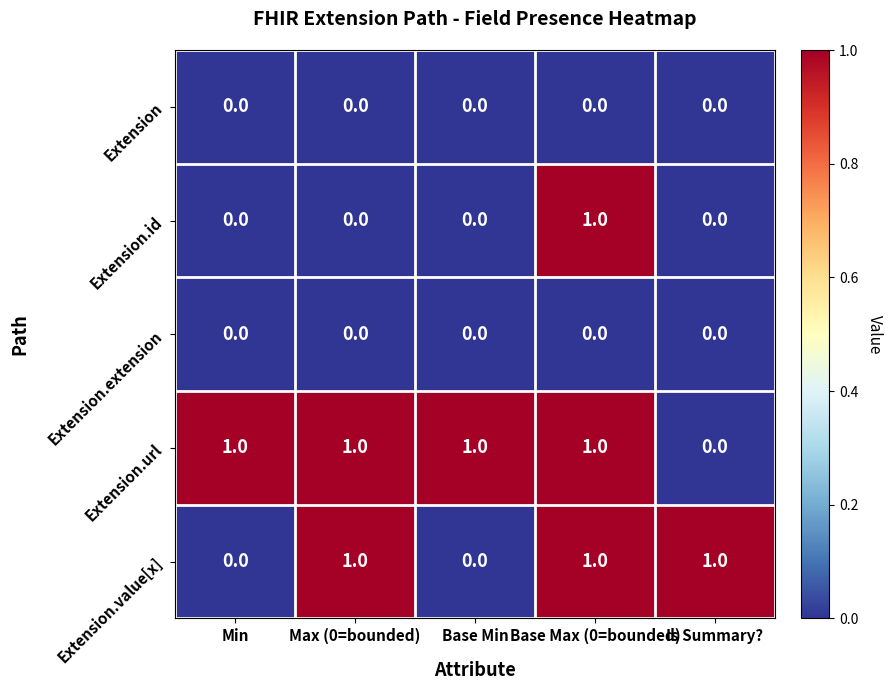

Which series has the largest total across all categories?

Extension.url